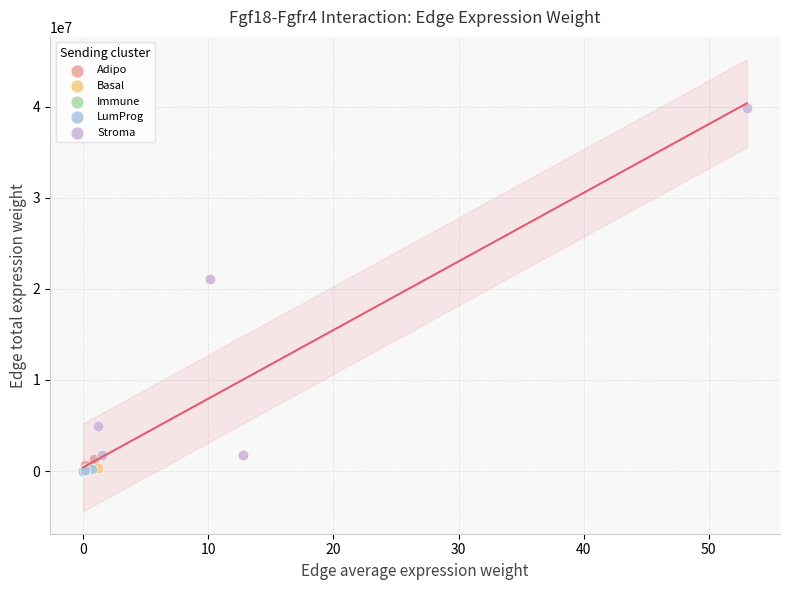

Which series reaches the maximum Y coordinate?

Stroma